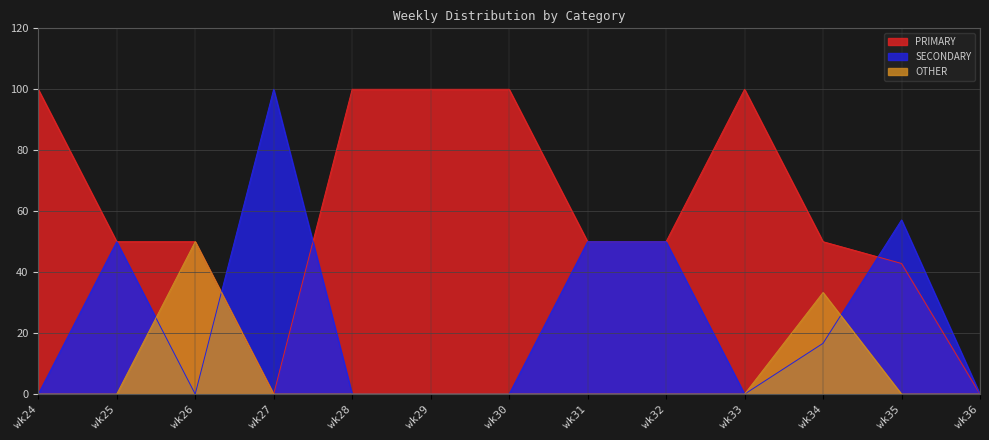

True or false: SECONDARY has a value of -50.7 at wk30.

False